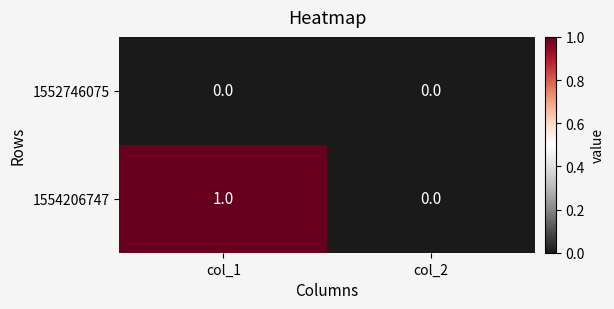

List the series in order of their peak value, lowest first.

1552746075, 1554206747